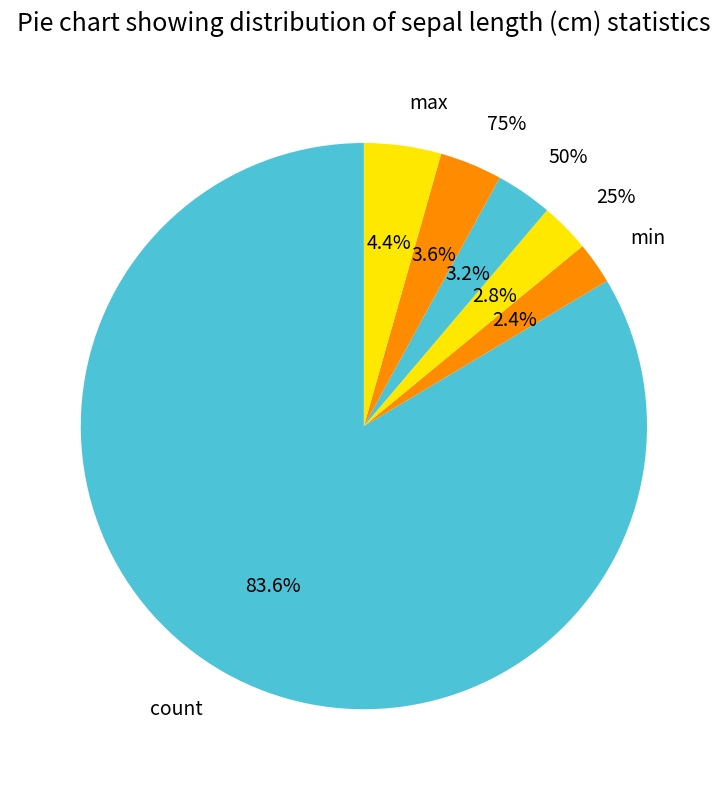

What portion of the pie excludes min?

97.7%